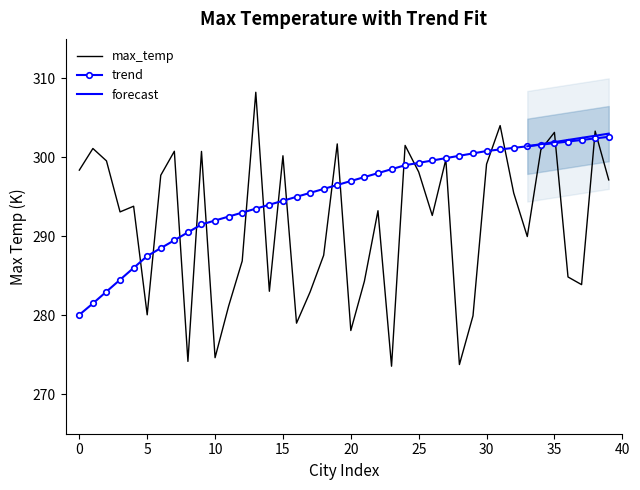

Is this an area chart (filled region under the line)?

No